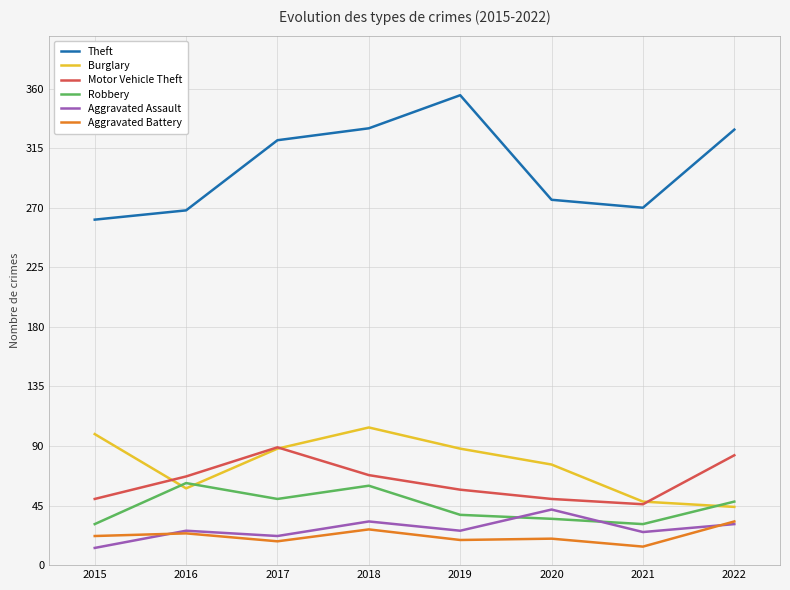

Which category has the highest value in the Motor Vehicle Theft series?

2017